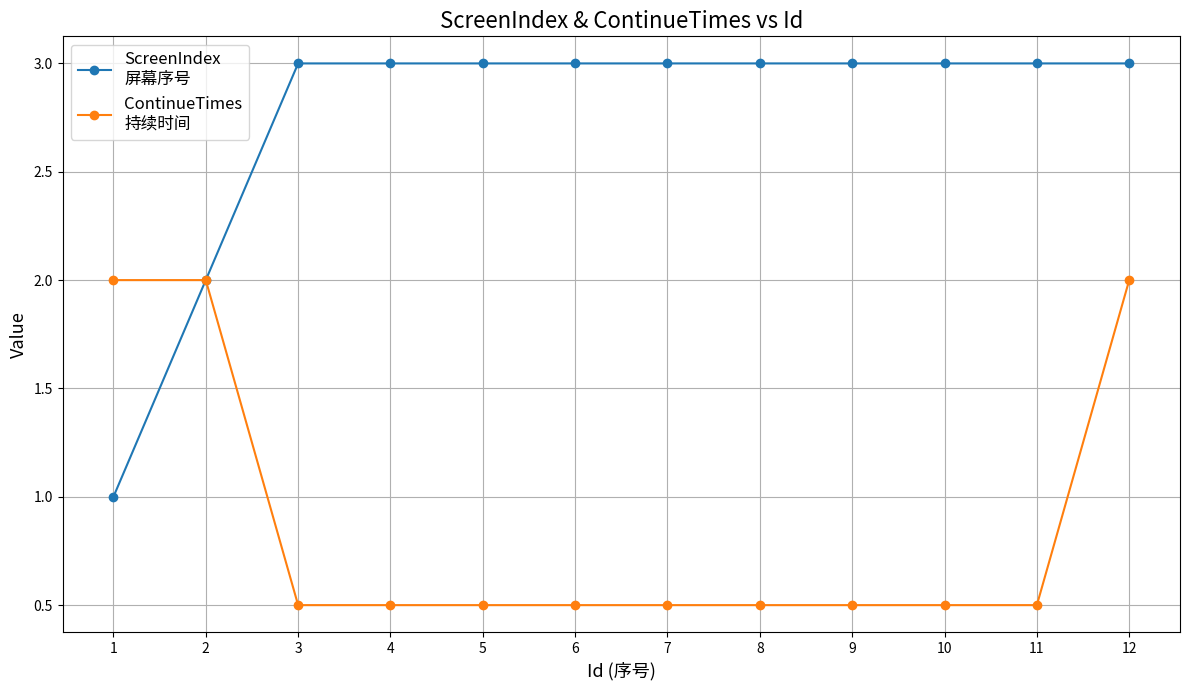

What is the spread (max minus min) of values at 5?

2.5